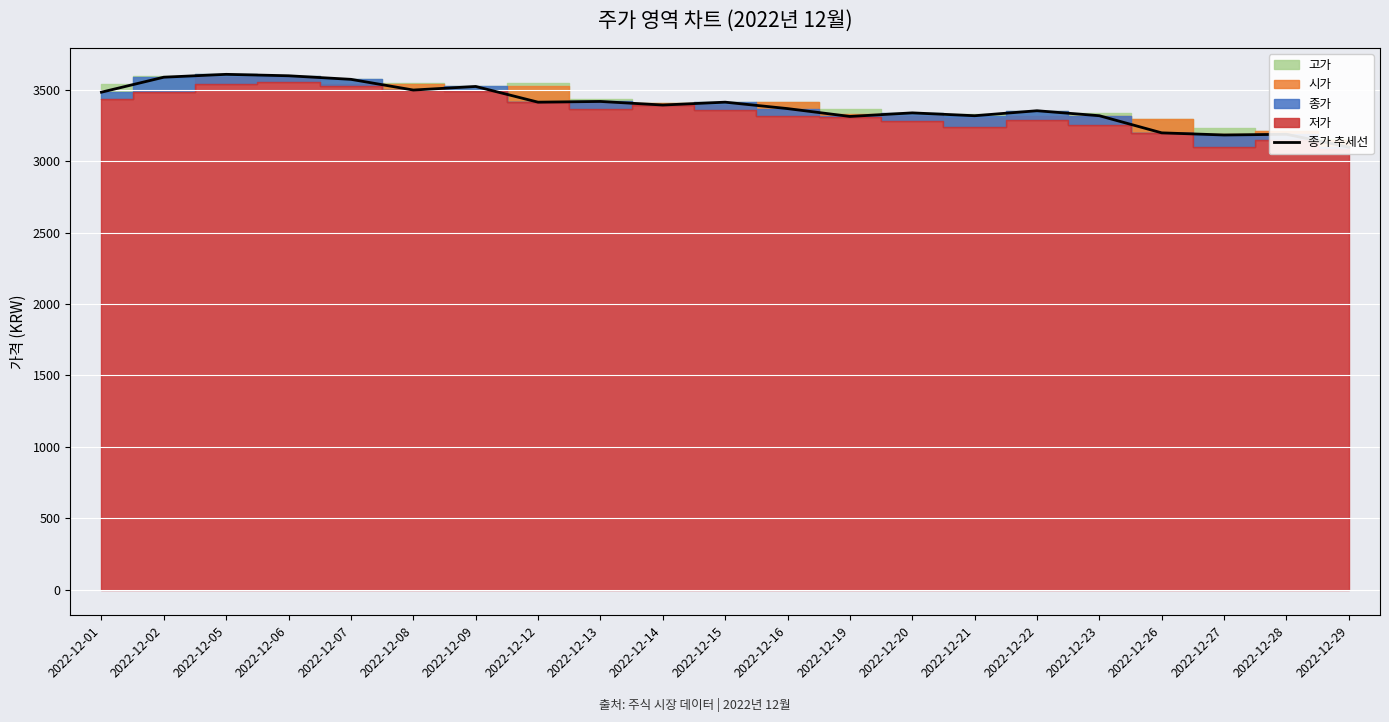

Reading right to left, what are all the values shown in this chart?

3100	3190	3185	3200	3320	3355	3320	3340	3315	3370	3415	3395	3420	3415	3525	3500	3575	3600	3610	3590	3485